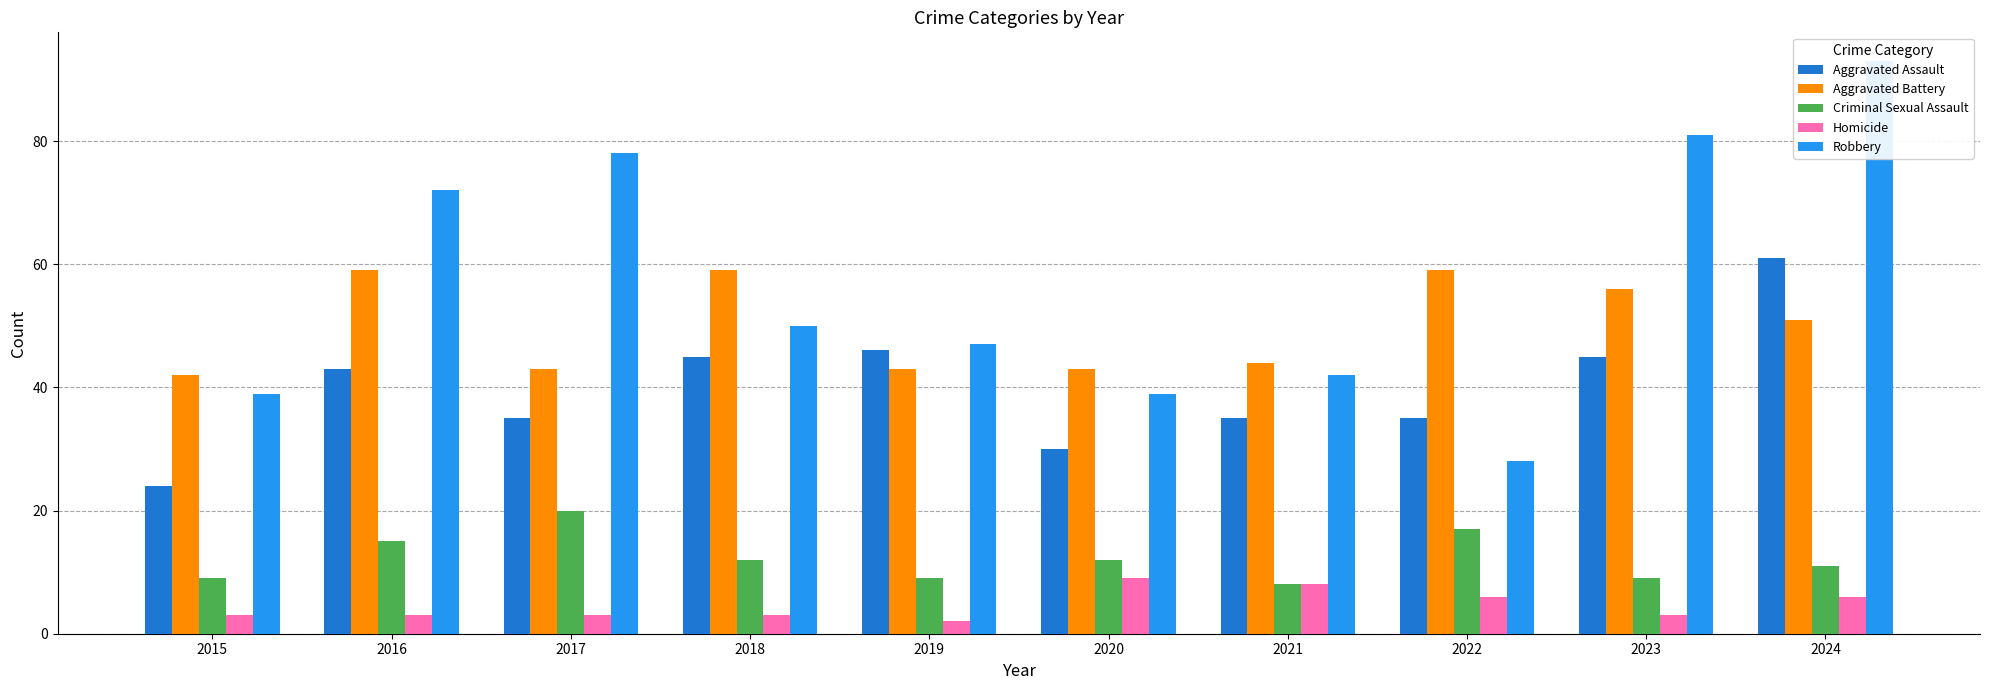

Rank the series by their maximum value, from lowest to highest.

Homicide, Criminal Sexual Assault, Aggravated Battery, Aggravated Assault, Robbery